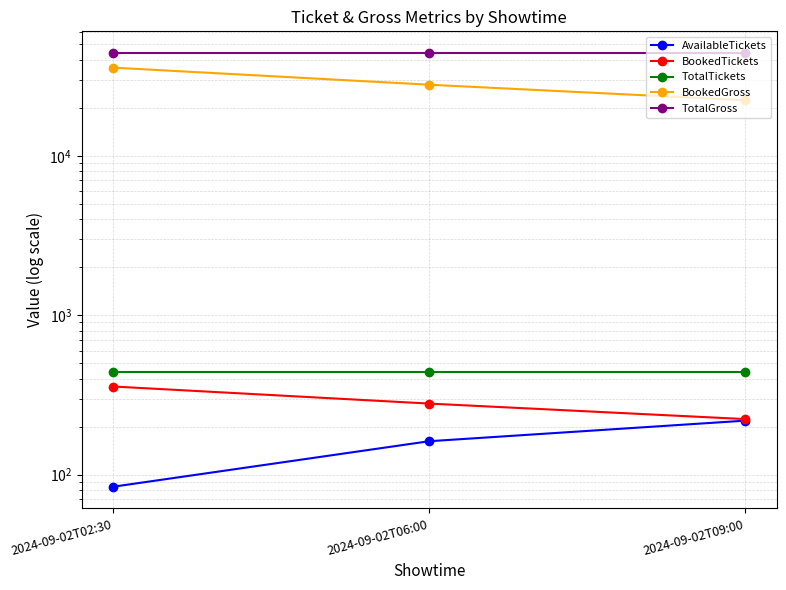

Rank the series at 2024-09-02T09:00 from highest to lowest value.

TotalGross, BookedGross, TotalTickets, BookedTickets, AvailableTickets